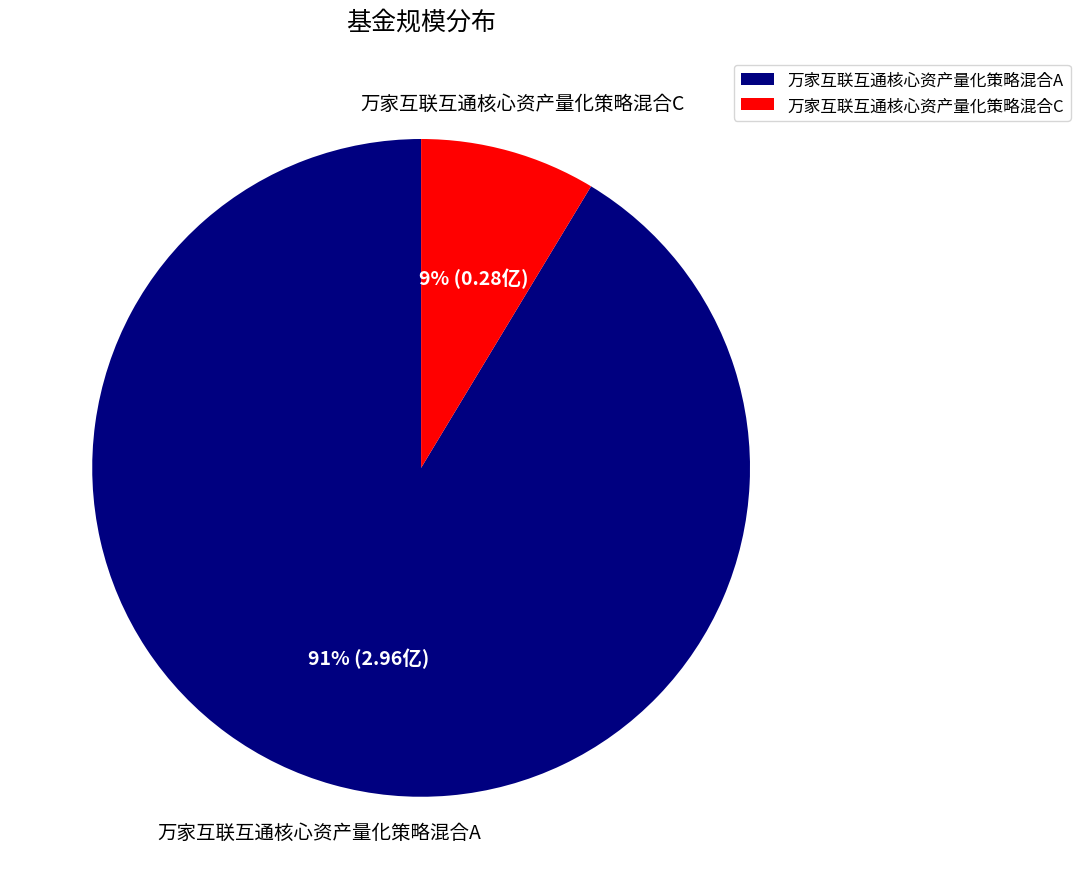

Does any single category account for the majority?

Yes